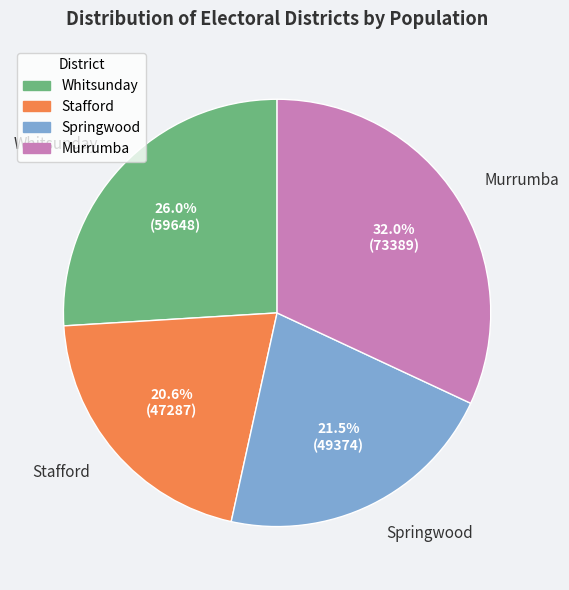

How many slices are in this pie chart?

4